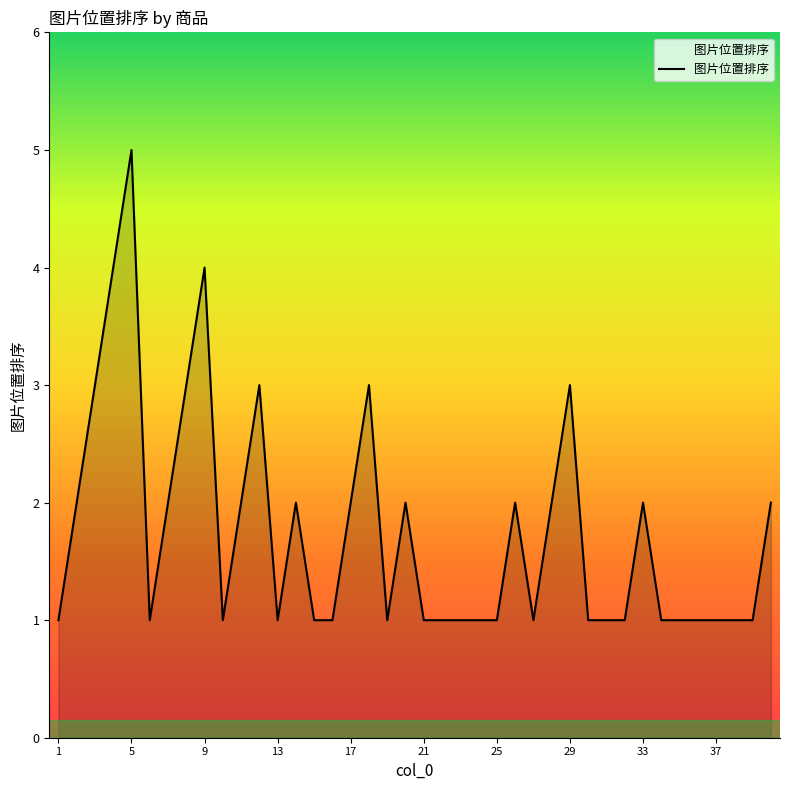

What is the greatest value displayed?

5